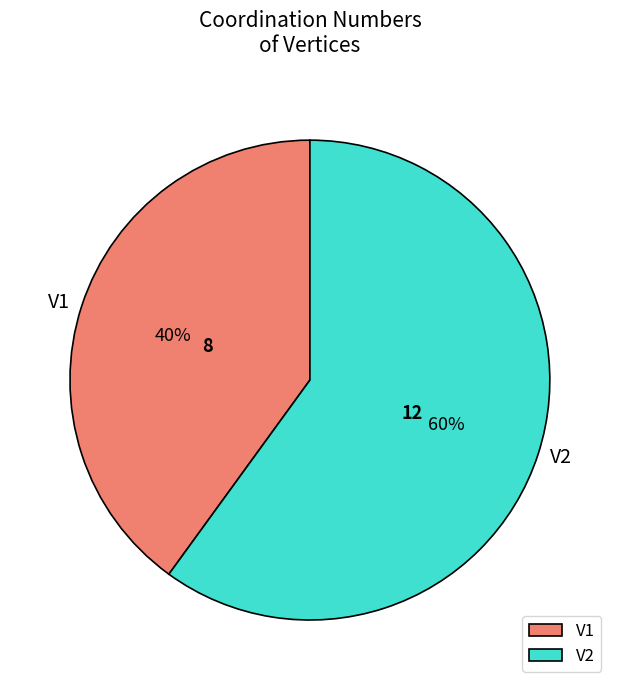

To the nearest percent, what portion does V1 represent?

40%